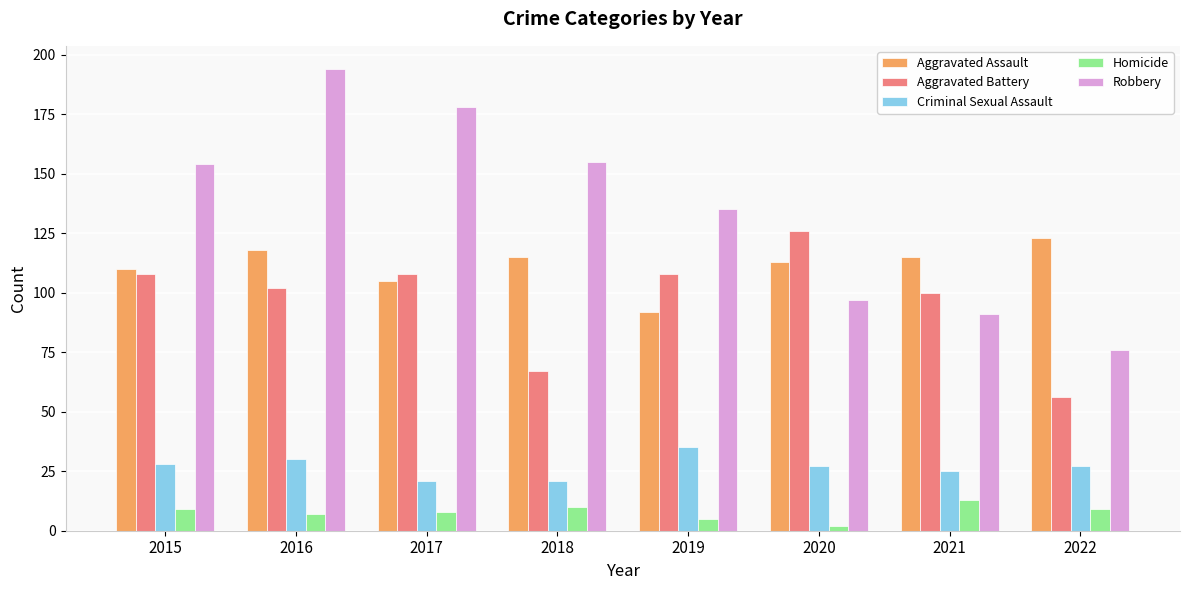

At which category is the sum across all series the highest?

2016